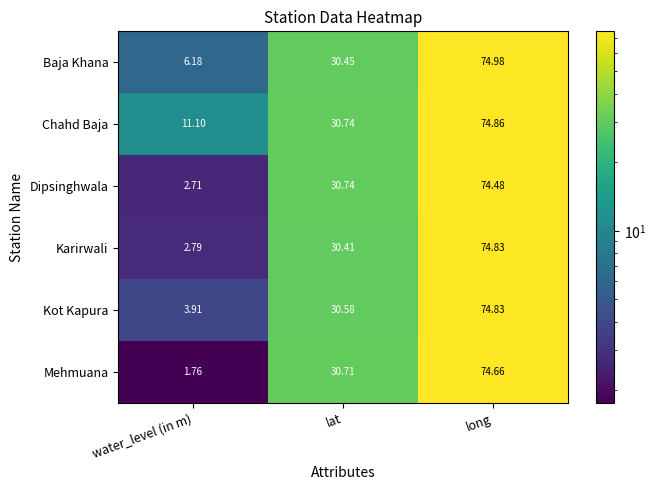

Is the value of Baja Khana at water_level (in m) greater than the value of Karirwali at water_level (in m)?

Yes